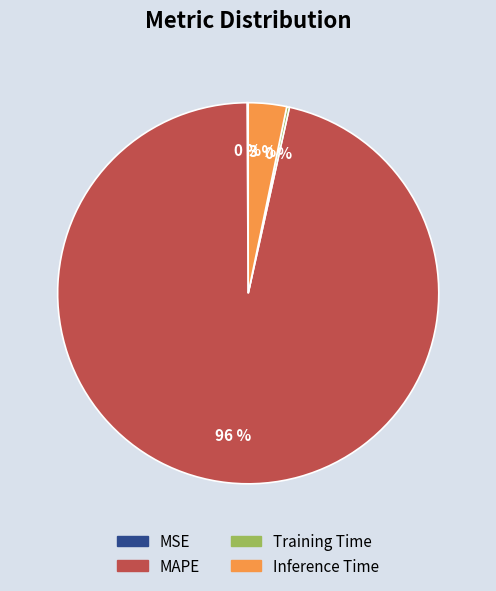

Which slice represents more than half of the pie?

MAPE